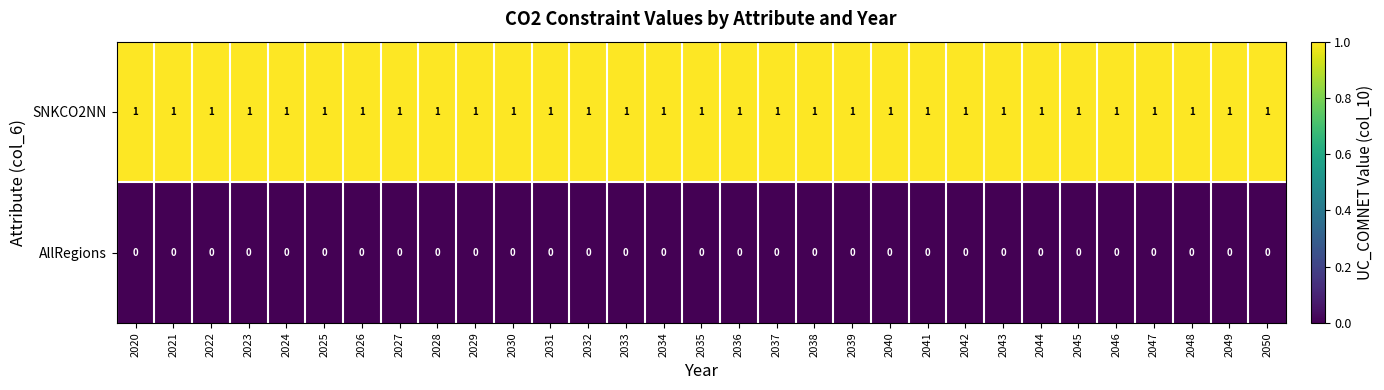

The value of AllRegions at 2029 is 0. True or false?

True